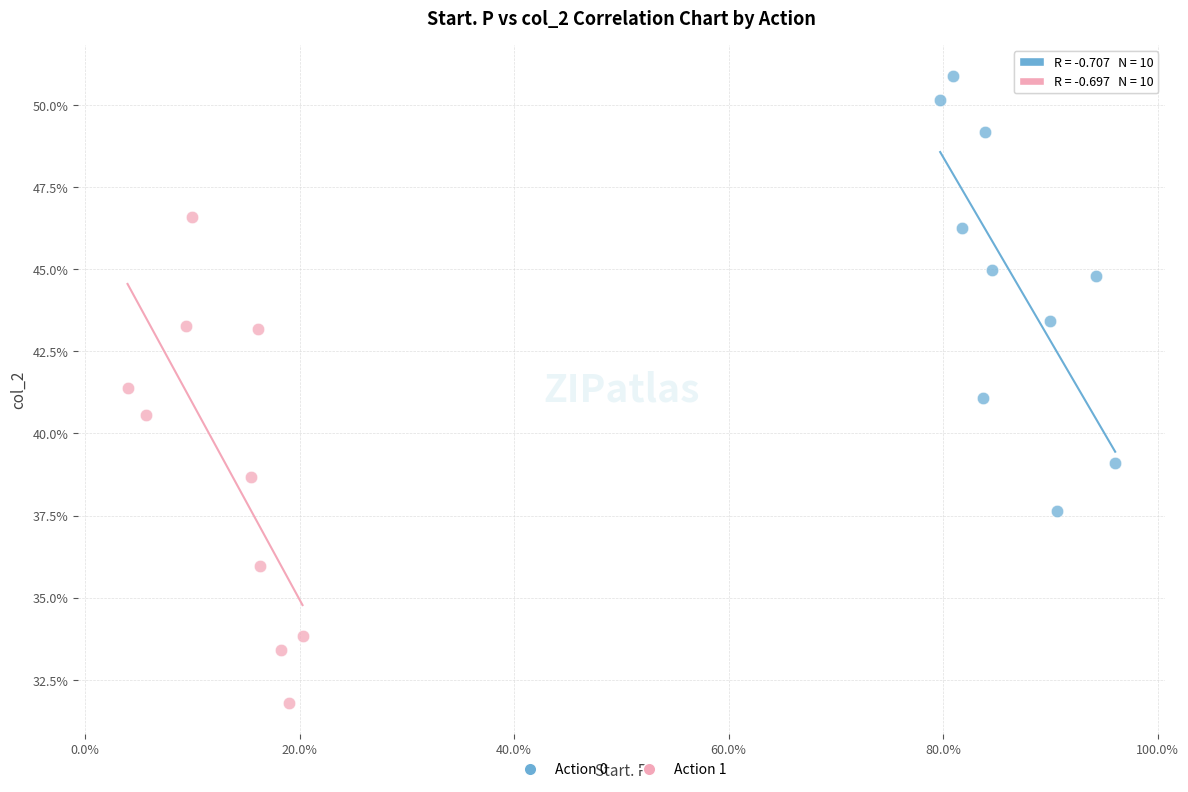

What are all the series names shown in the legend?

Action 0, Action 1